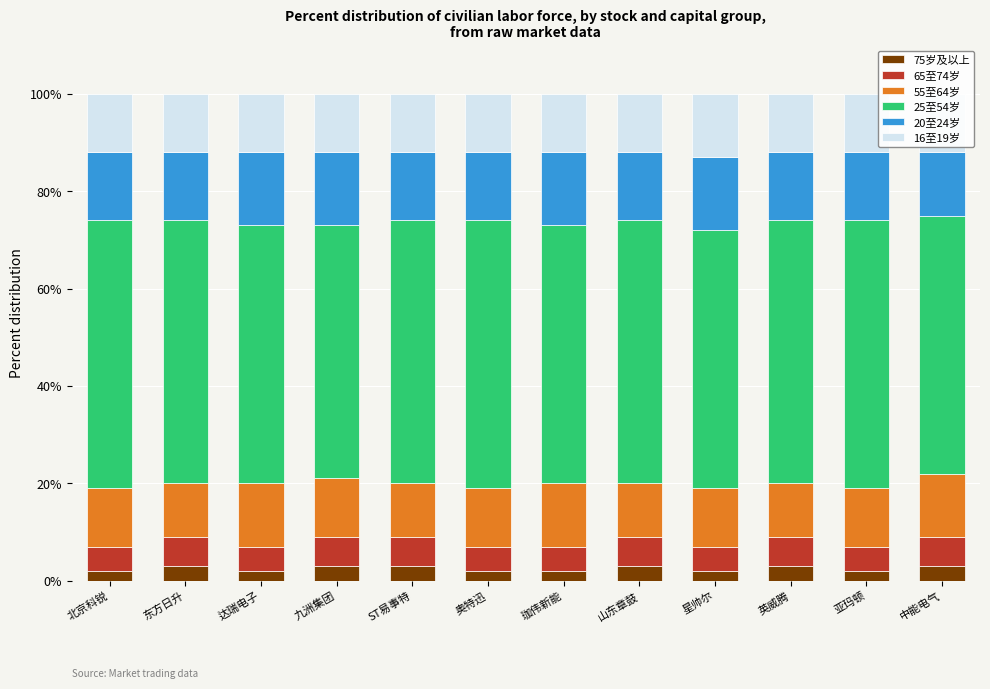

Reading left to right, extract all data points from this chart.

75岁及以上: 2	3	2	3	3	2	2	3	2	3	2	3
65至74岁: 5	6	5	6	6	5	5	6	5	6	5	6
55至64岁: 12	11	13	12	11	12	13	11	12	11	12	13
25至54岁: 55	54	53	52	54	55	53	54	53	54	55	53
20至24岁: 14	14	15	15	14	14	15	14	15	14	14	13
16至19岁: 12	12	12	12	12	12	12	12	13	12	12	12